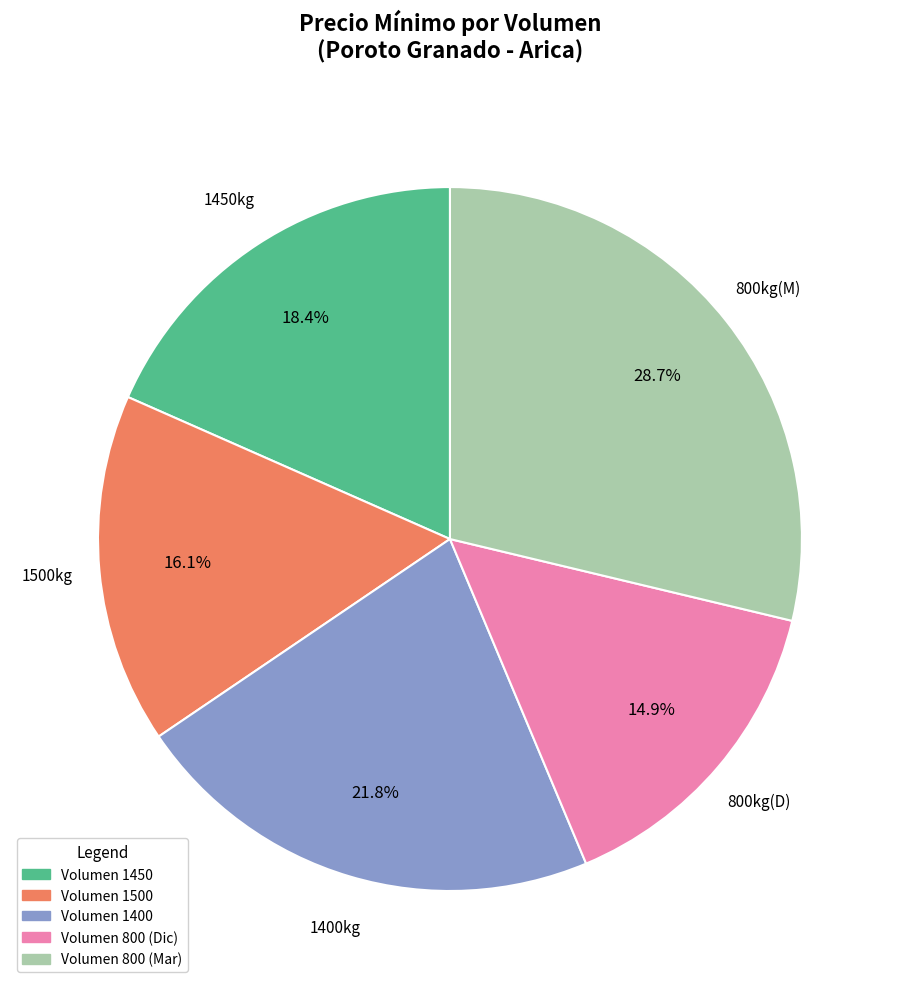

Is there any slice that represents more than half of the pie?

No